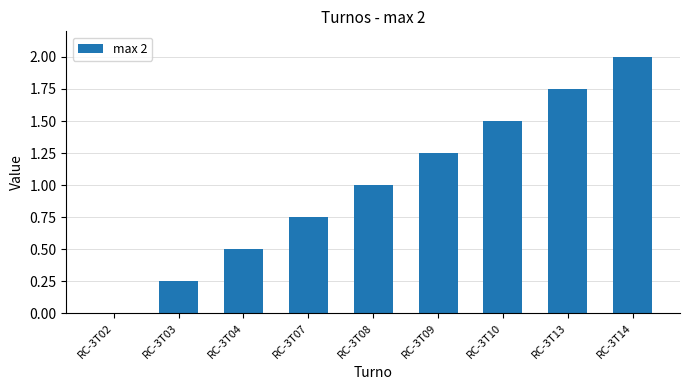

What is the ratio of the value at RC-3T10 to the value at RC-3T08?

1.5